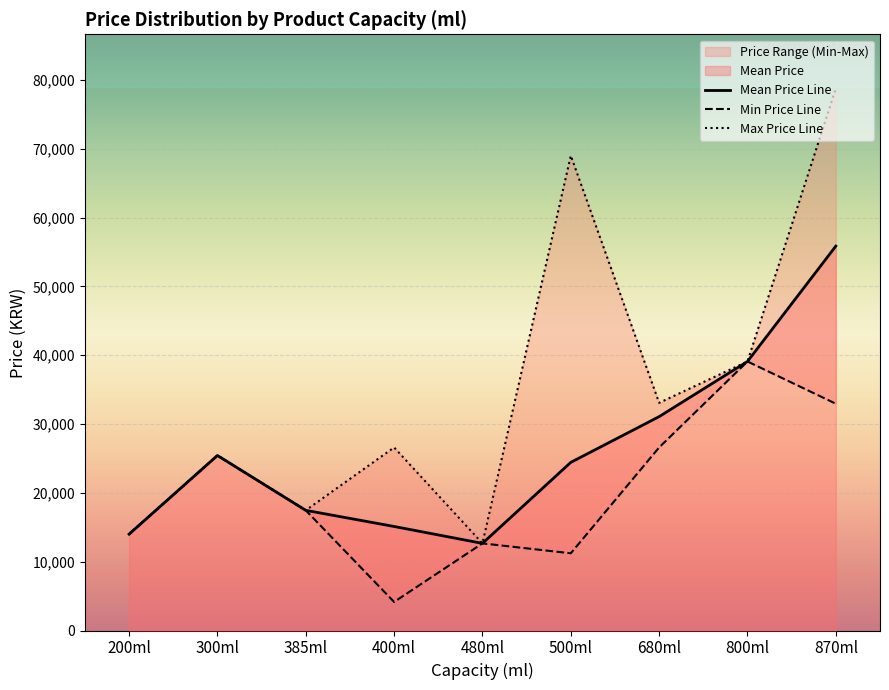

At which label does Mean Price Line reach its peak?

870ml